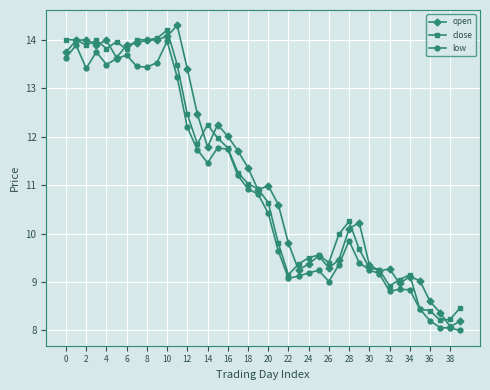

Is this an area chart (filled region under the line)?

No